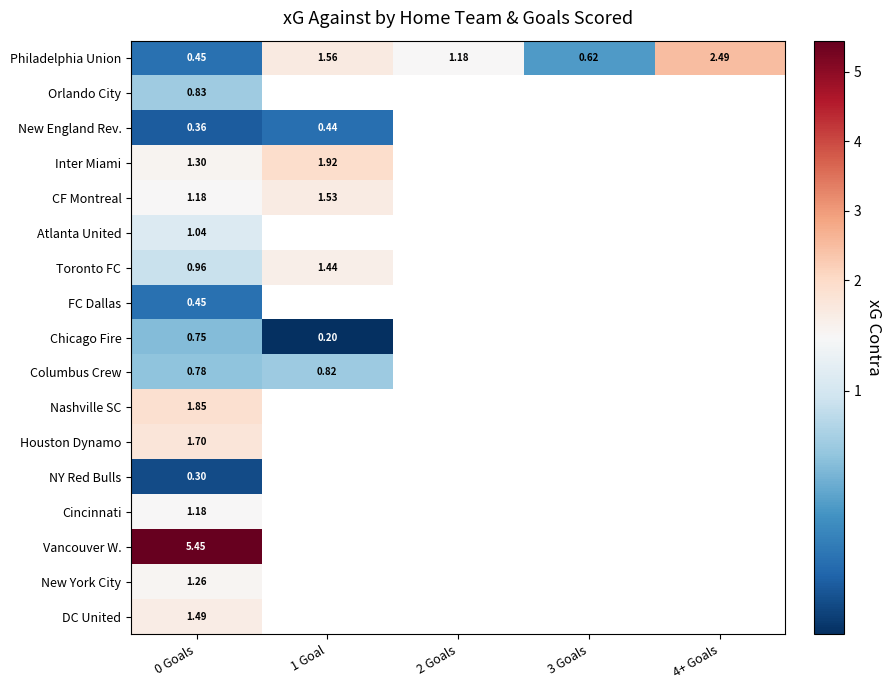

Count the number of data series in this chart.

17